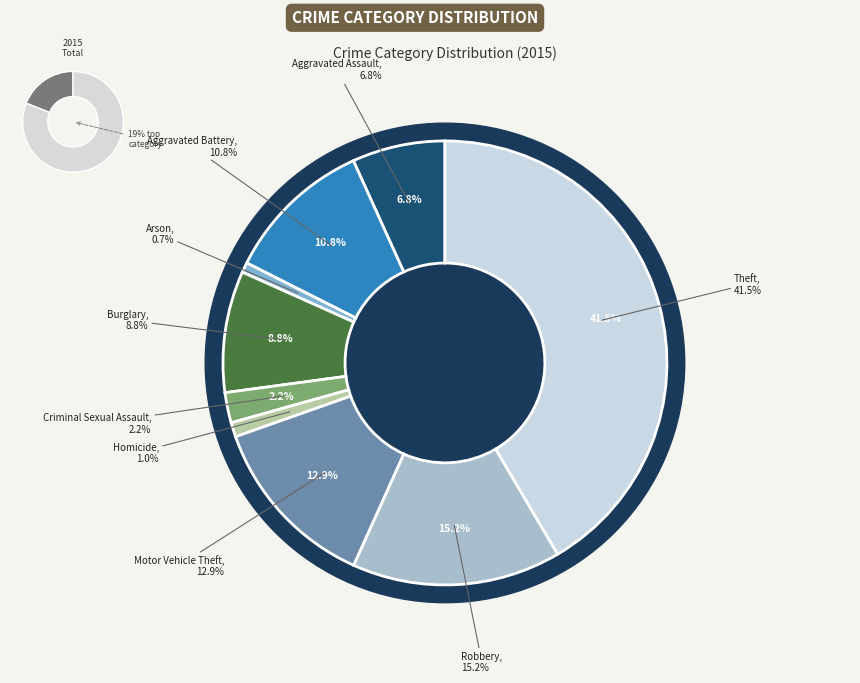

Is the sum of Aggravated Battery and Criminal Sexual Assault greater than half?

No